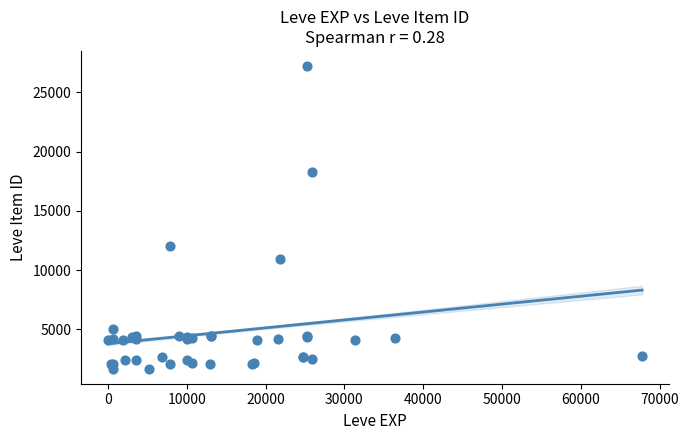

What Y value in the scatter plot is closest to 14448?

12018